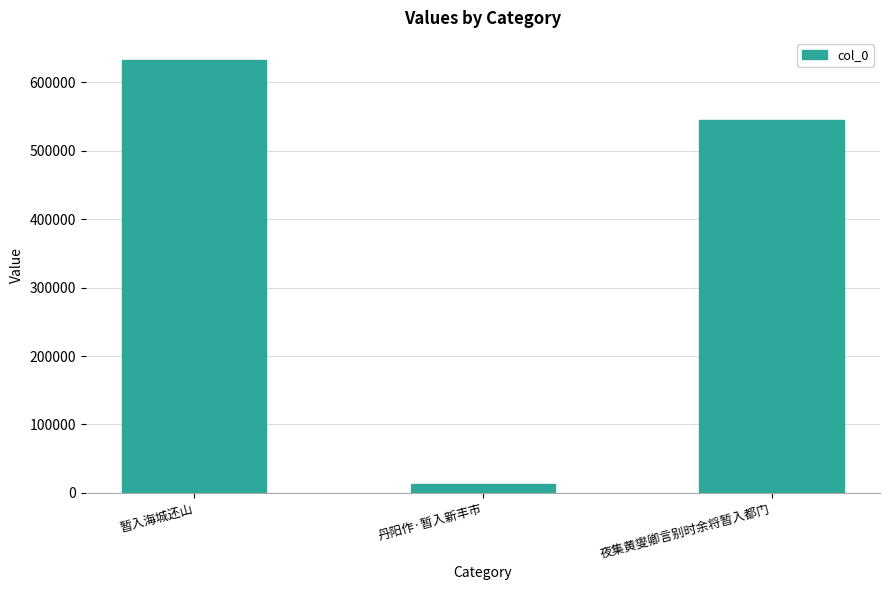

What is the difference between the maximum and minimum values?

620167